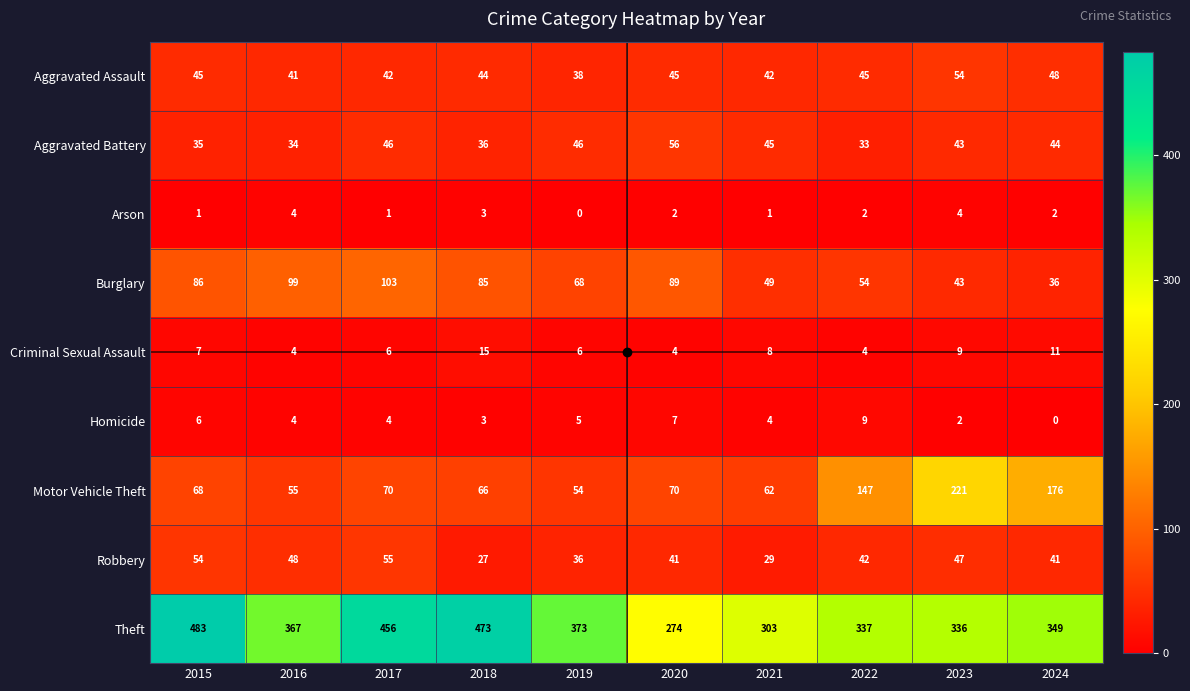

Which category has the highest value in the Criminal Sexual Assault series?

2018